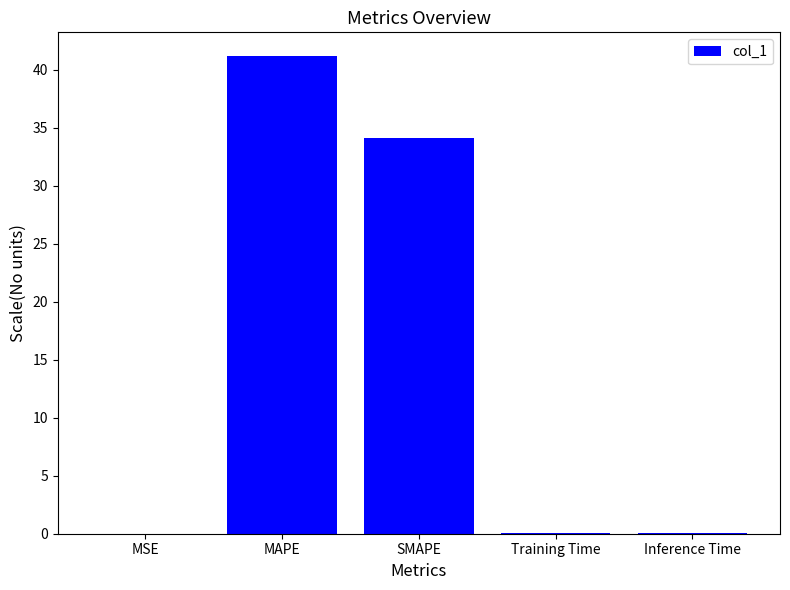

The value at MAPE is 41.2. True or false?

True